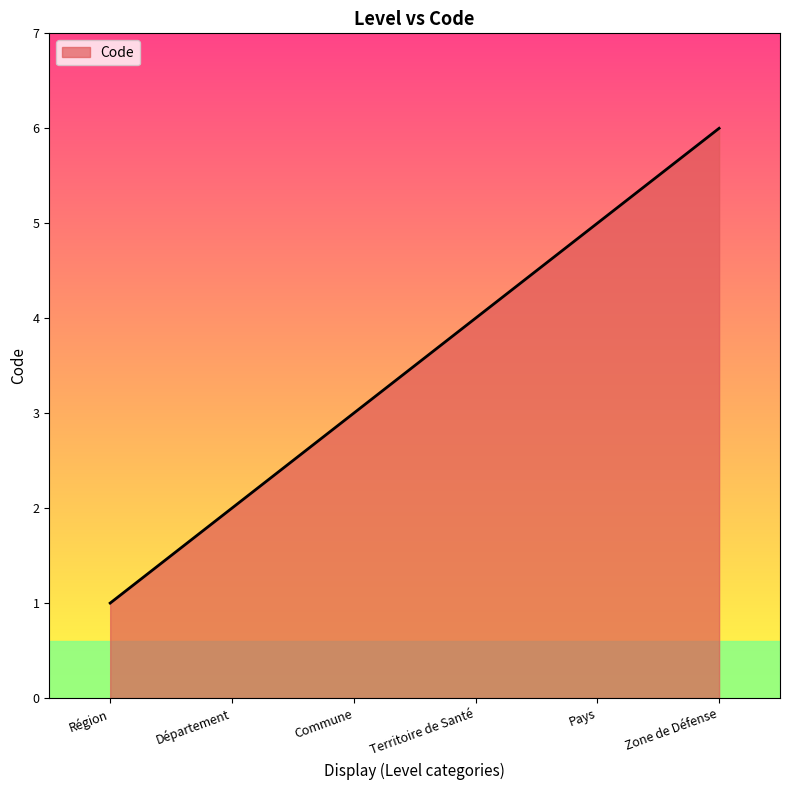

List the labels in order of value, largest first.

Zone de Défense, Pays, Territoire de Santé, Commune, Département, Région